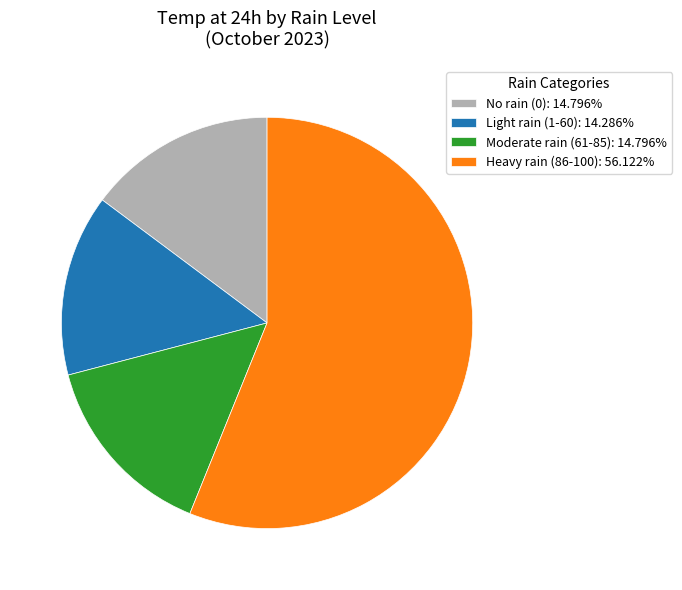

Does any single category account for the majority?

Yes